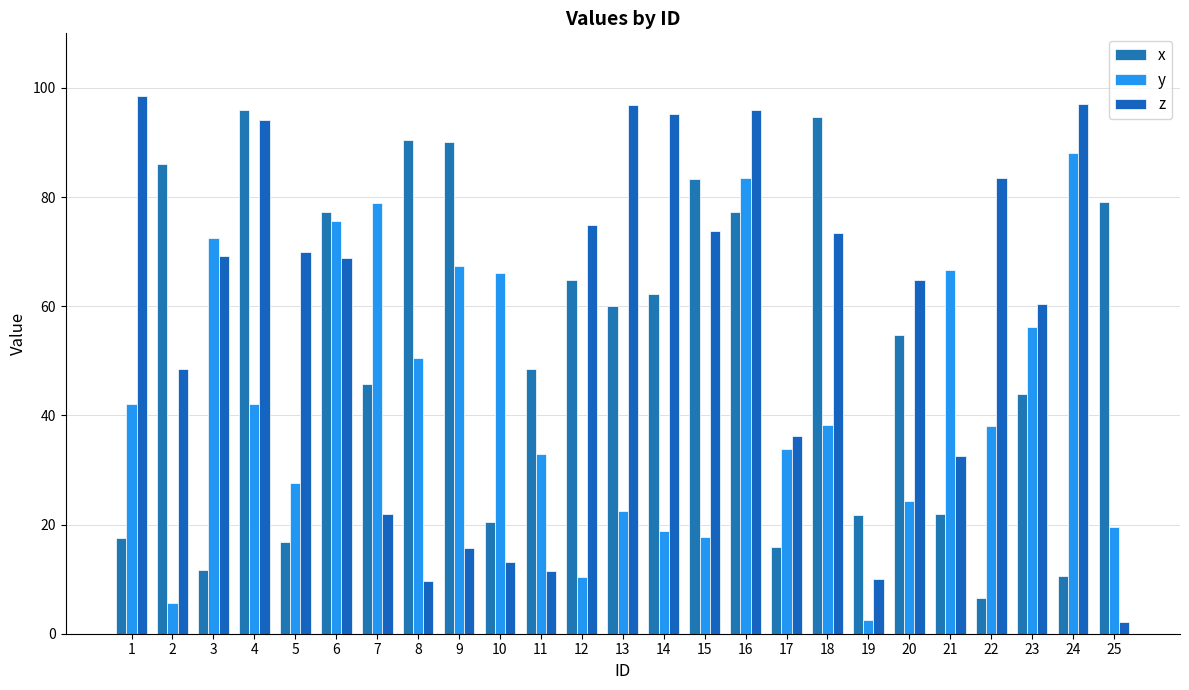

What is the value of the y bar at the 15th from the left?

17.8